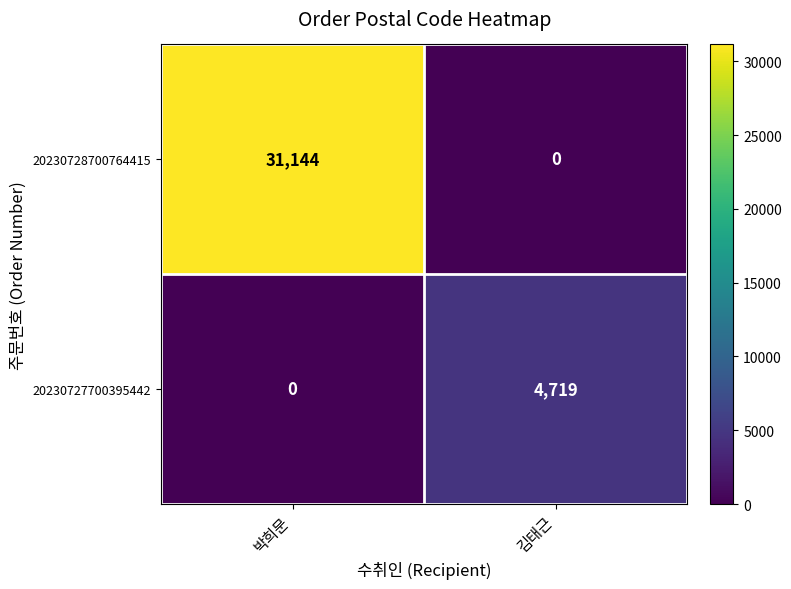

Between 박희문 and 김태근, which series saw the biggest shift?

20230728700764415